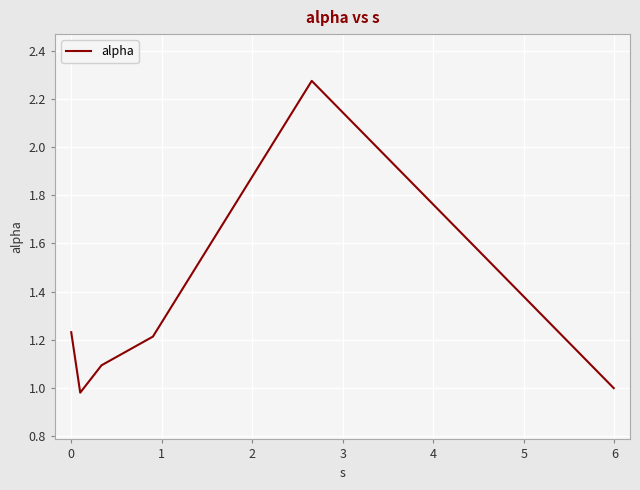

Is this an area chart (filled region under the line)?

No